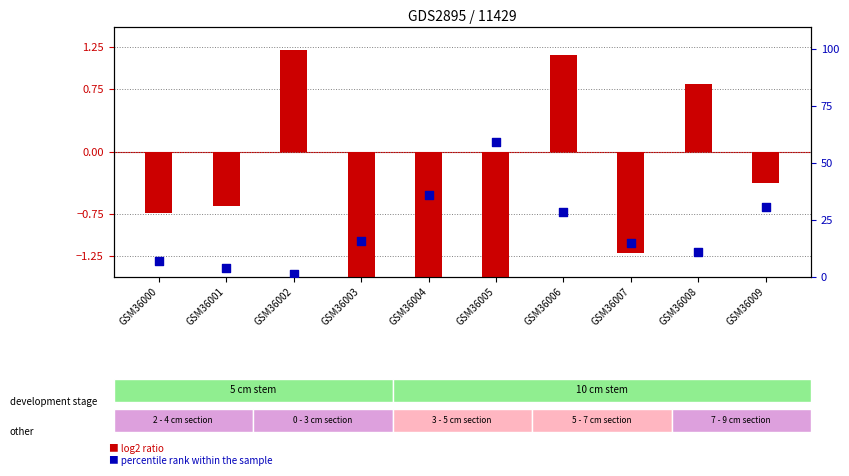

At which category is the sum across all series the highest?

GSM36005